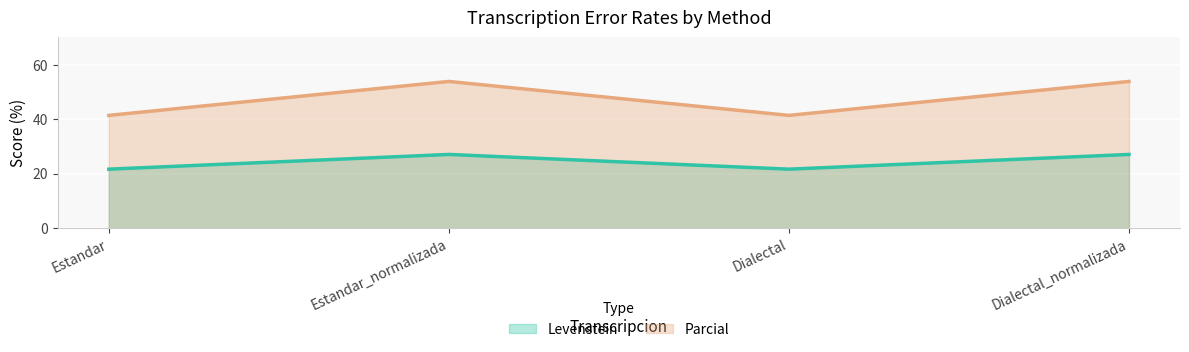

Which has a higher value, Dialectal_normalizada or Estandar_normalizada?

Dialectal_normalizada